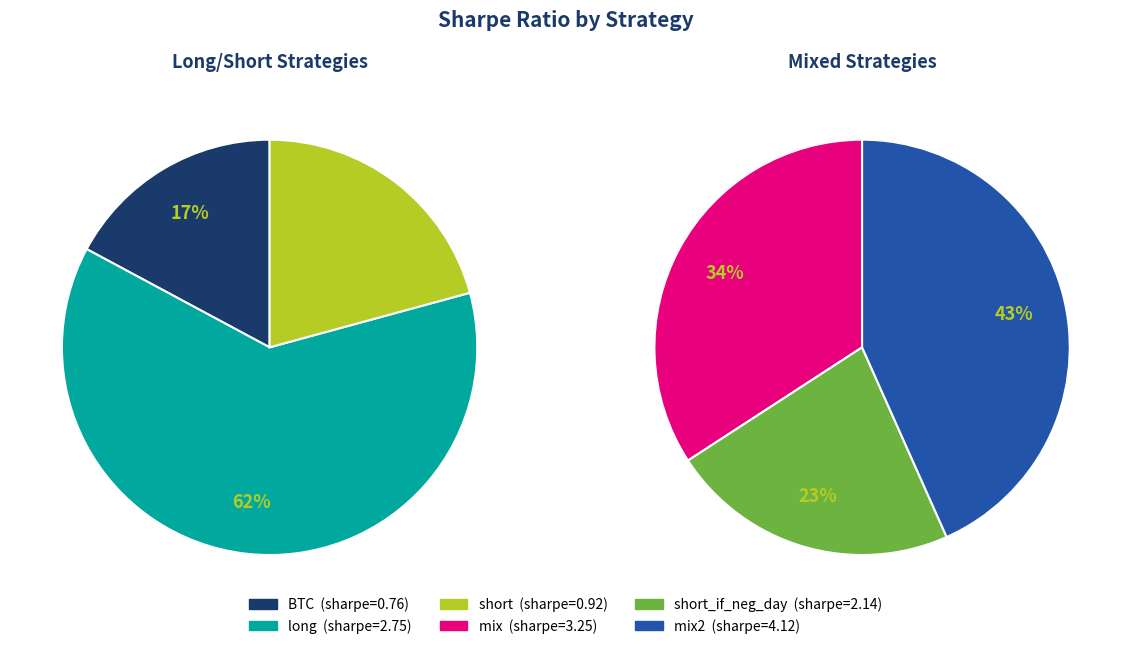

What is the change in value from mix to short_if_neg_day?

-1.1